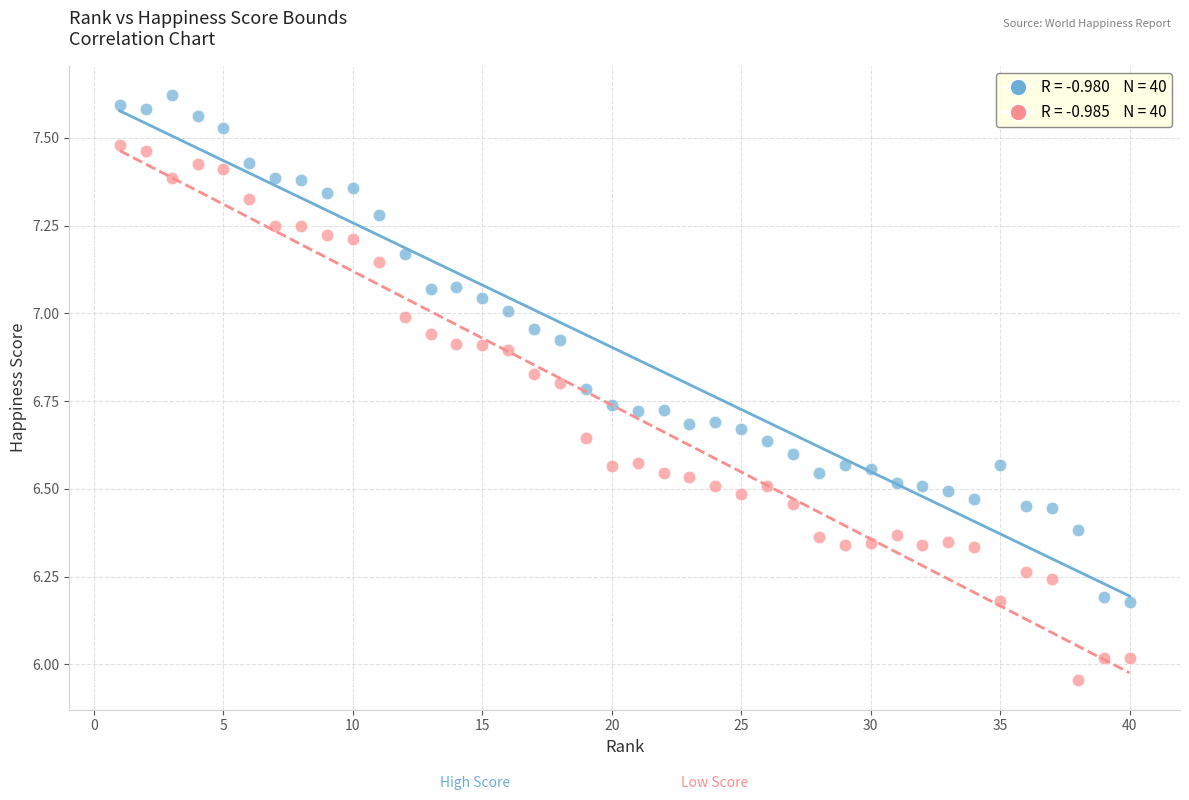

Across all data points, what is the range of Y values (max minus min)?

1.7